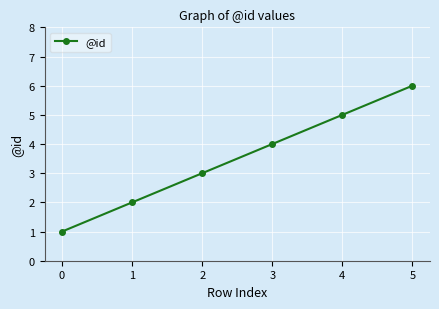

True or false: the data shows 9 at 4.

False